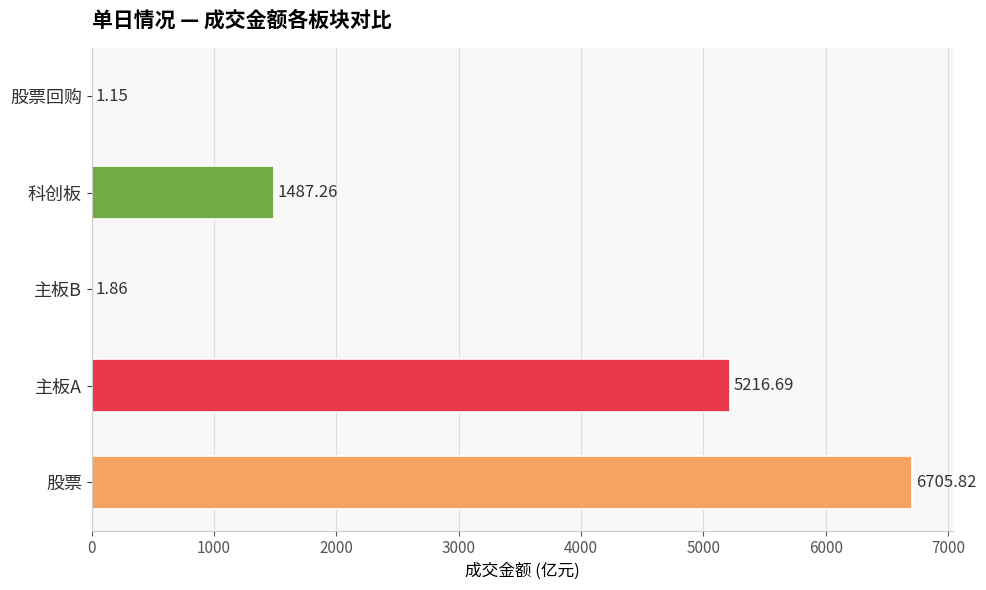

At which label is the value closest to 3353?

主板A